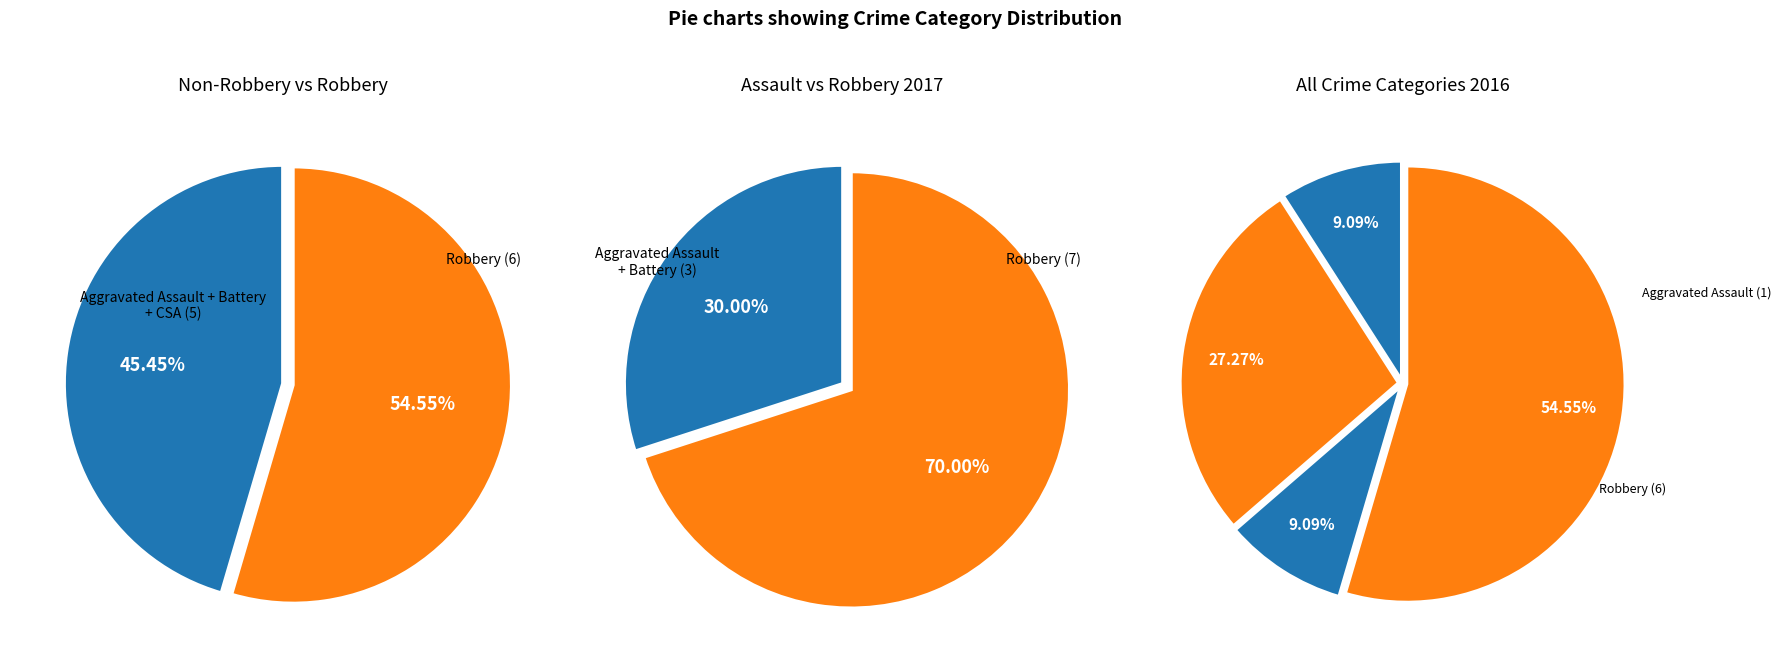

Does Criminal Sexual Assault represent more than half of the total?

No